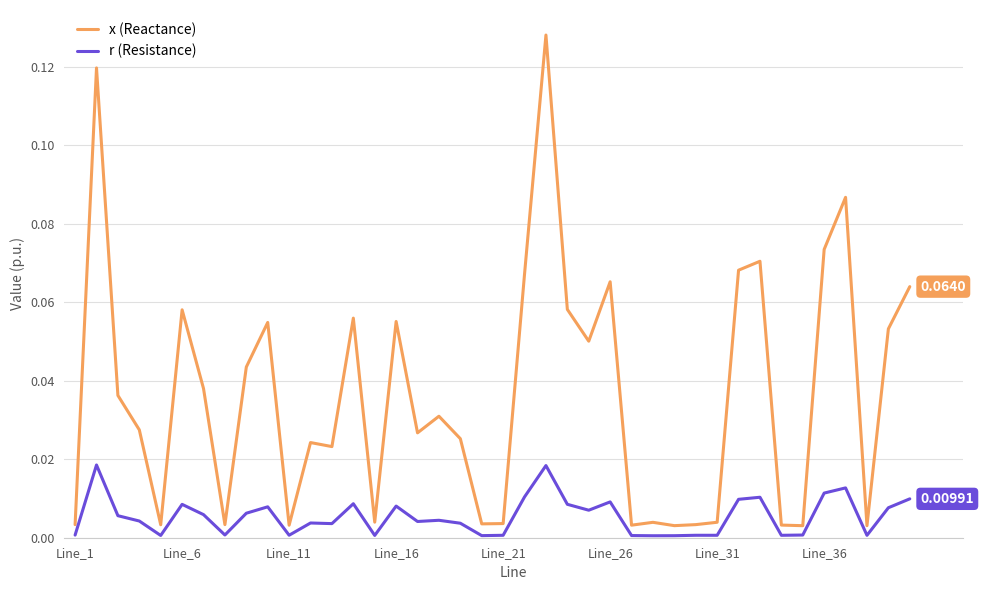

List the series in order of their overall mean, lowest first.

r (Resistance), x (Reactance)